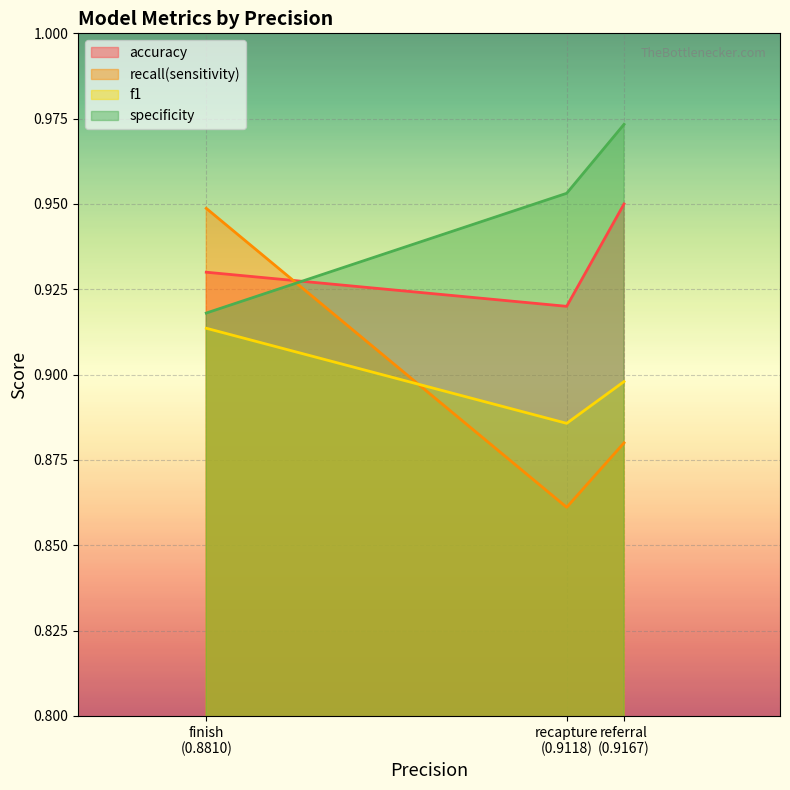

List the series in order of their peak value, highest first.

specificity, accuracy, recall(sensitivity), f1